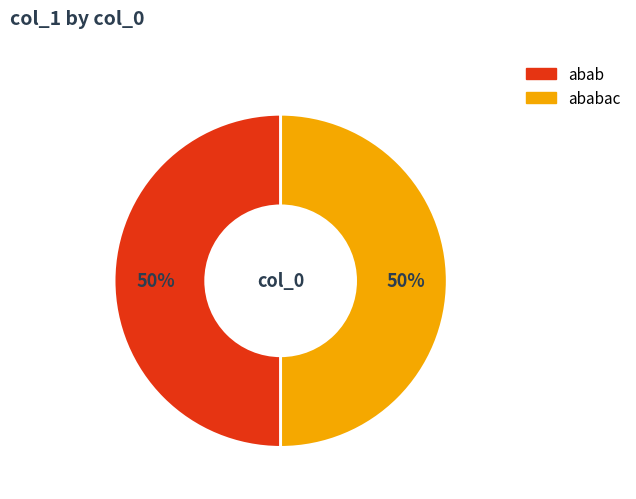

To the nearest percent, what is the average slice percentage?

50%